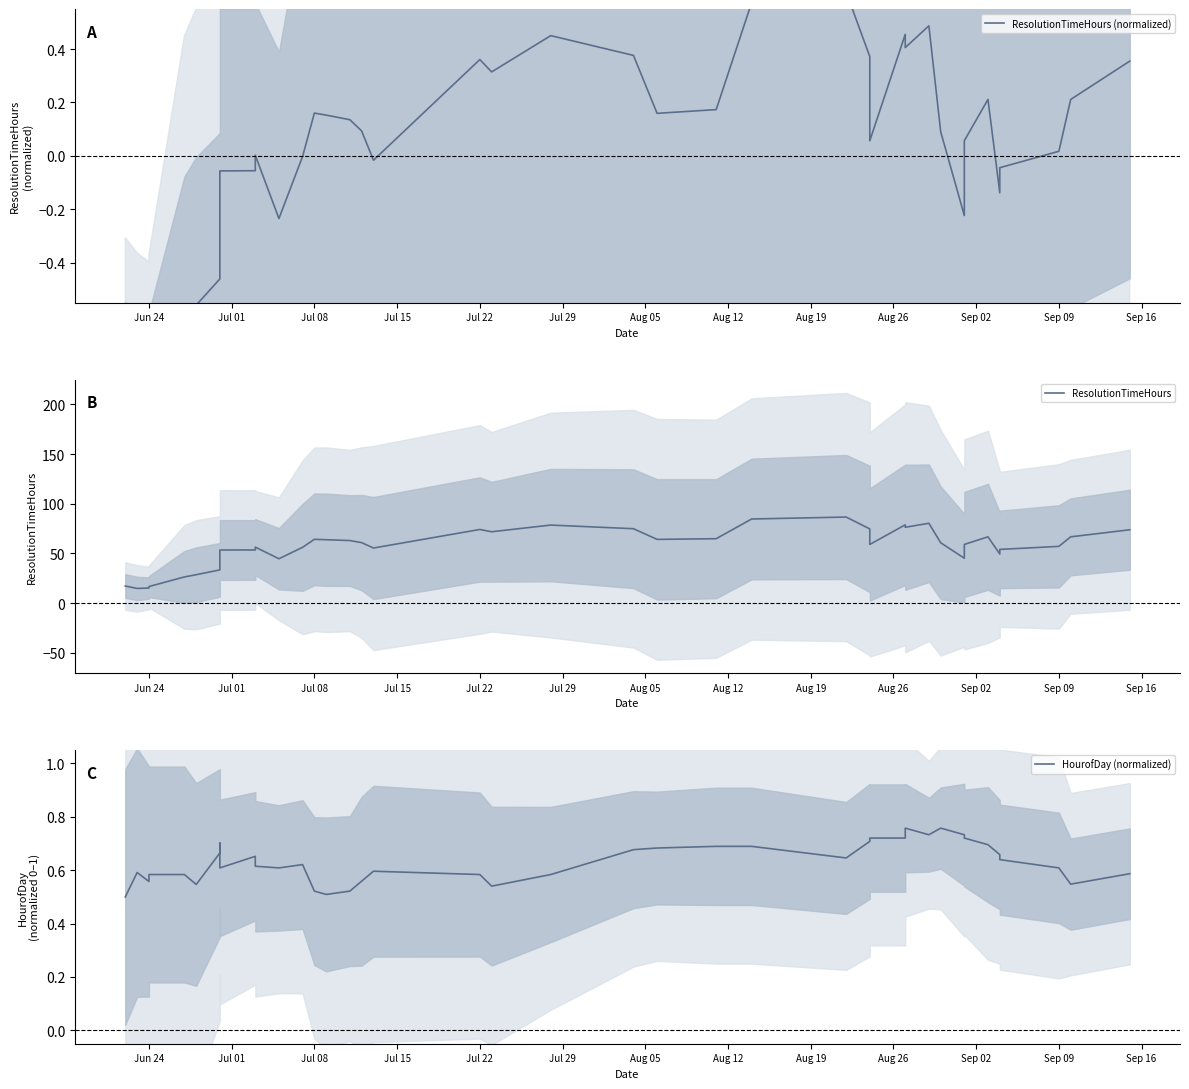

At which label is ResolutionTimeHours (normalized) closest to 0?

Sep 02